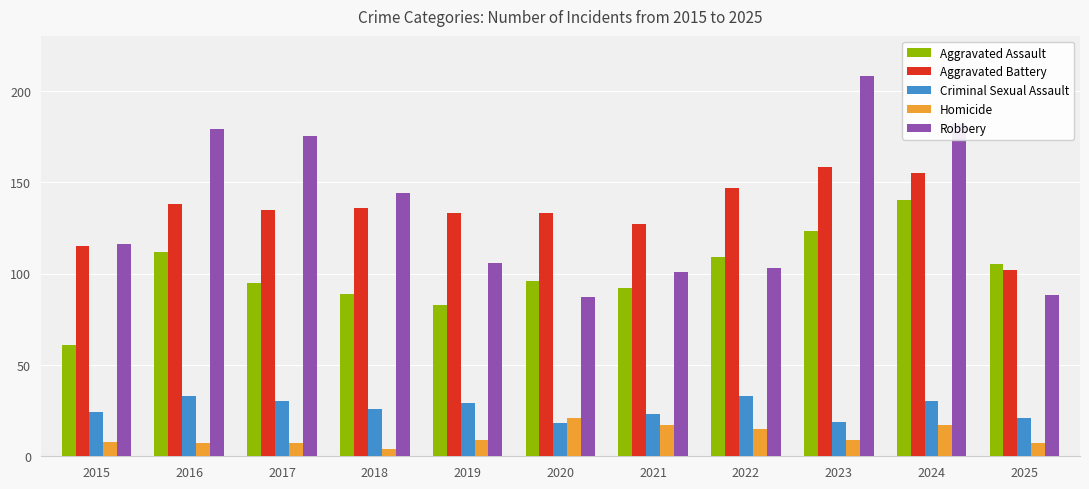

Which series has the widest spread of values?

Robbery